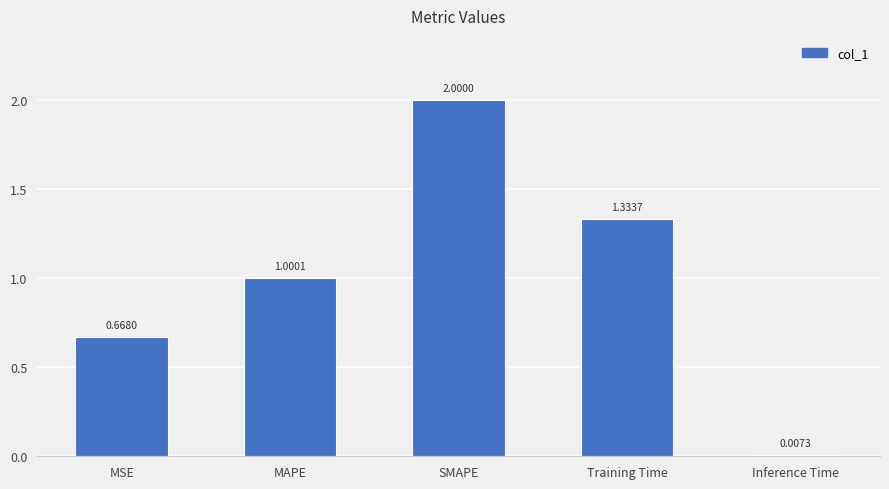

How many distinct data groups are displayed?

1